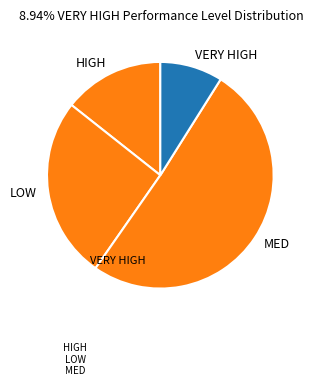

Is the sum of LOW and VERY HIGH greater than half?

No